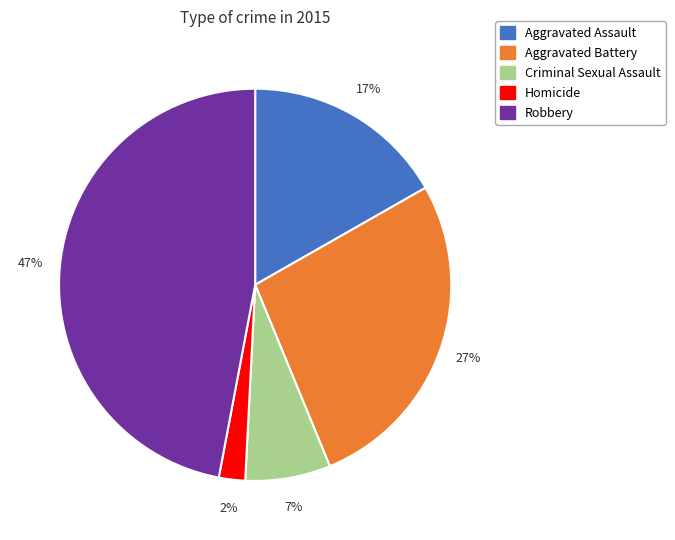

Does any single category account for the majority?

No